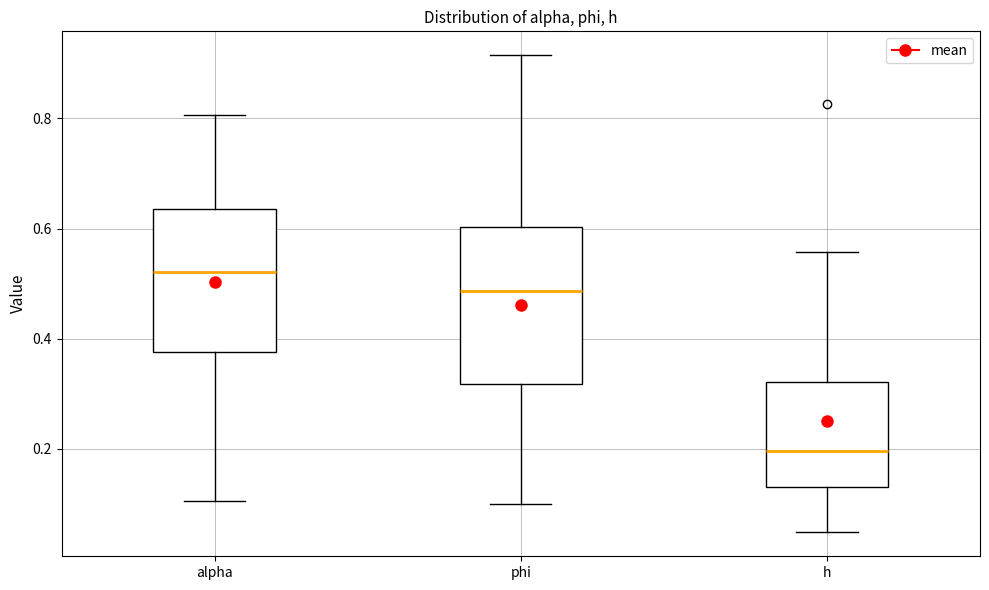

Reading left to right, transcribe this box plot: for each box, give where its median line is, the range the box spans, and where its two whiskers end, as read against the y-axis. The values are not printed on the chart, so give them approximately, as read against the axis.

alpha: median 0.52, box 0.38 to 0.64, whiskers 0.10 to 0.80
phi: median 0.48, box 0.32 to 0.60, whiskers 0.10 to 0.92
h: median 0.20, box 0.14 to 0.32, whiskers 0.04 to 0.56